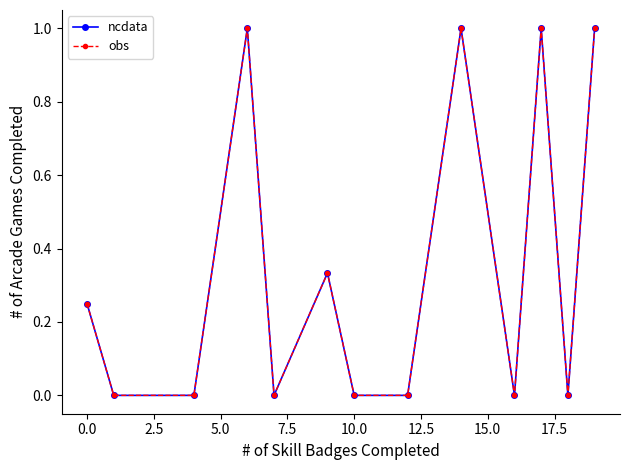

Is this an area chart (filled region under the line)?

No